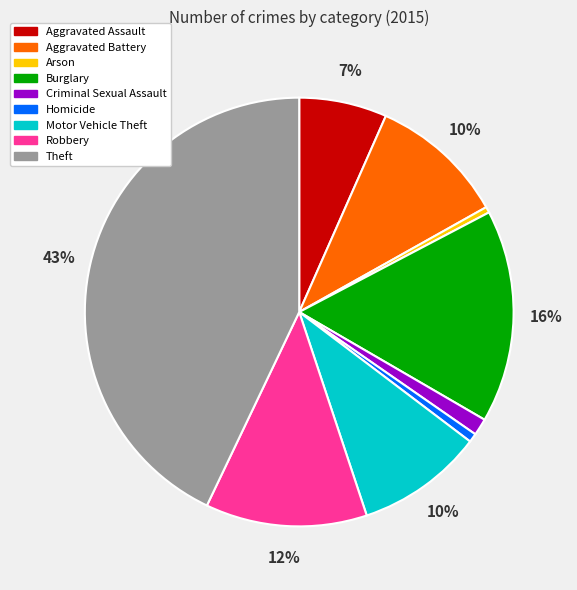

Do Homicide and Robbery together represent more than half of the pie?

No